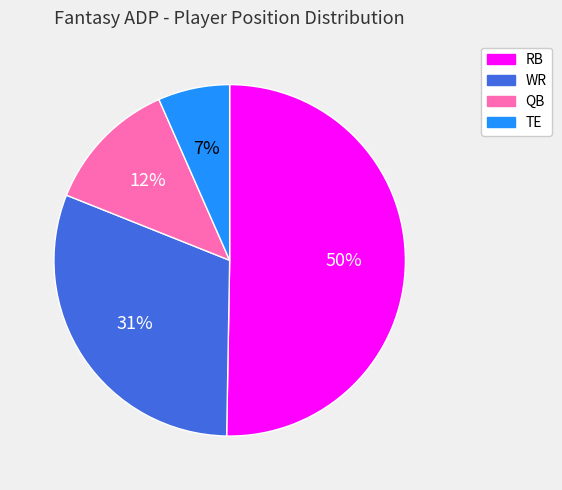

What is the largest slice in the pie chart?

RB